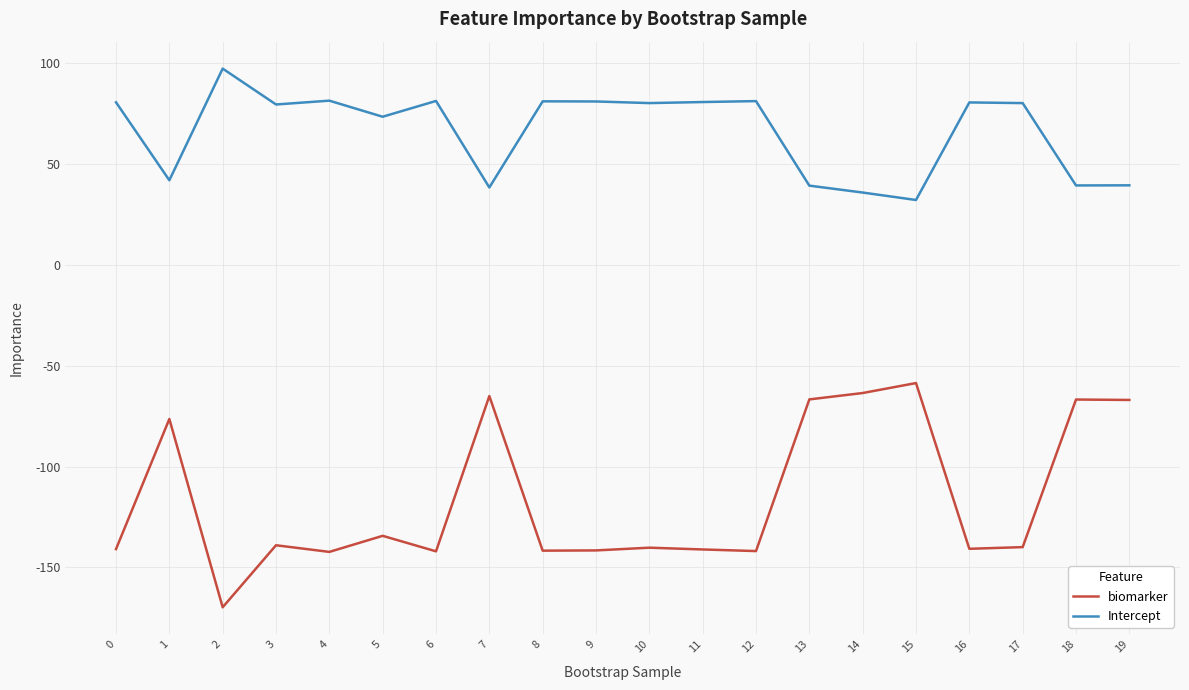

What is the sum of the Intercept values at 4 and 13?

120.7